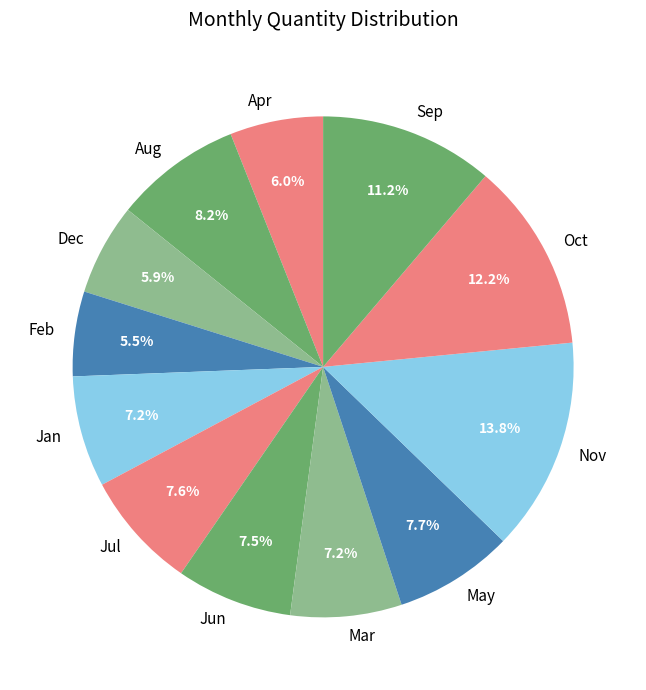

What portion of the pie excludes Nov?

86.2%